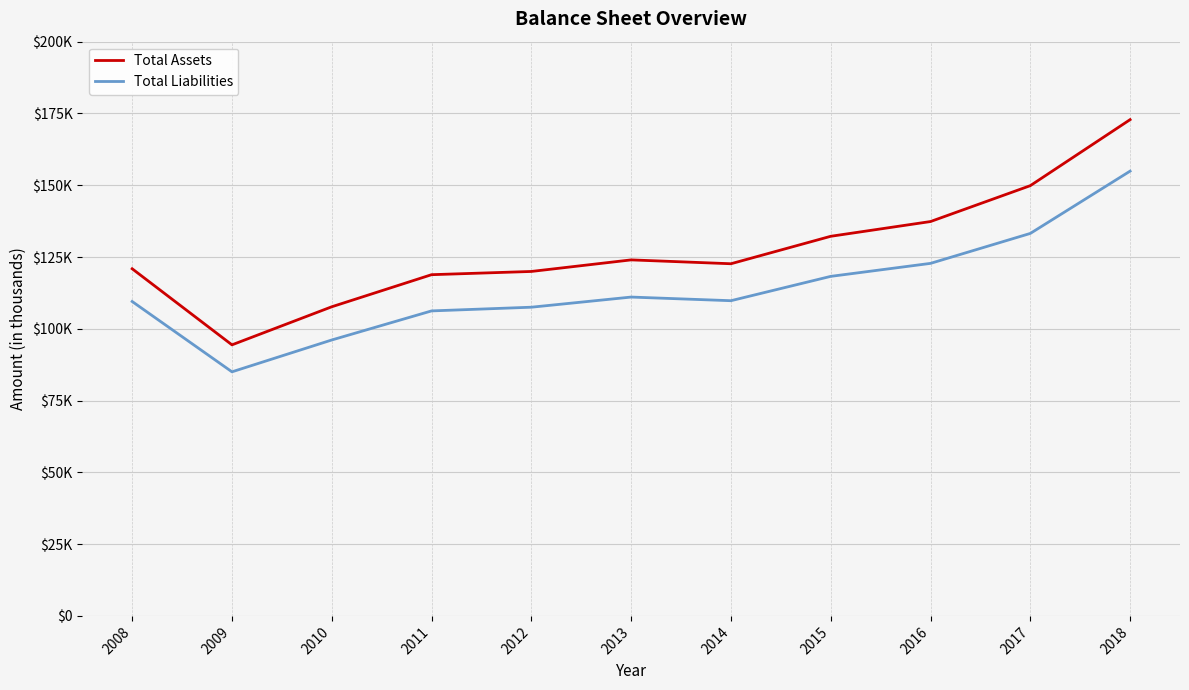

What is the average value of the Total Liabilities series?

114031